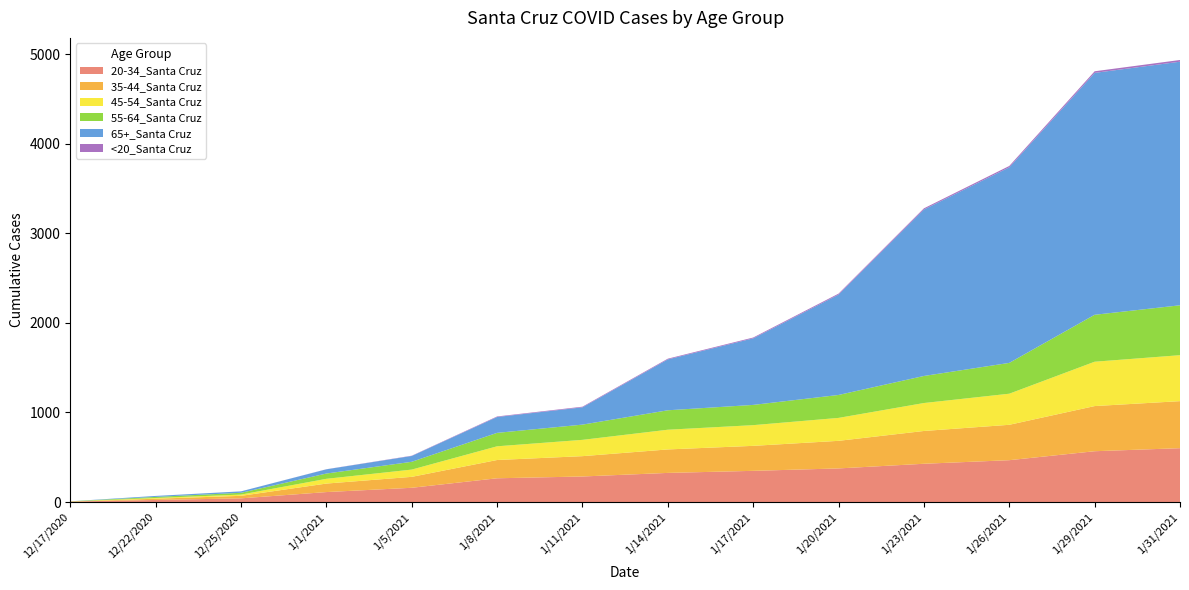

Reading left to right, extract all data points from this chart.

20-34_Santa Cruz: 5	23	41	111	159	265	285	325	348	375	427	467	567	601
35-44_Santa Cruz: 0	14	28	95	122	204	227	262	279	308	366	395	504	525
45-54_Santa Cruz: 1	8	14	53	81	153	182	220	231	256	312	347	495	513
55-64_Santa Cruz: 2	12	20	59	87	150	170	217	226	256	302	344	524	557
65+_Santa Cruz: 0	11	16	47	65	177	193	568	743	1120	1858	2183	2700	2719
<20_Santa Cruz: 0	0	0	1	3	6	7	8	9	11	13	15	18	19